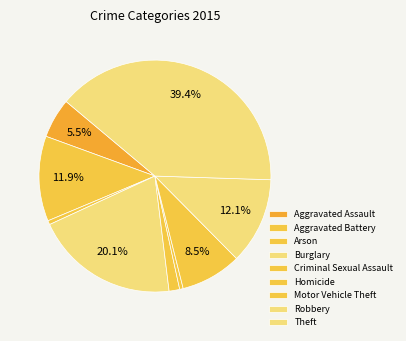

Is it true that Arson is 1% of the pie?

True